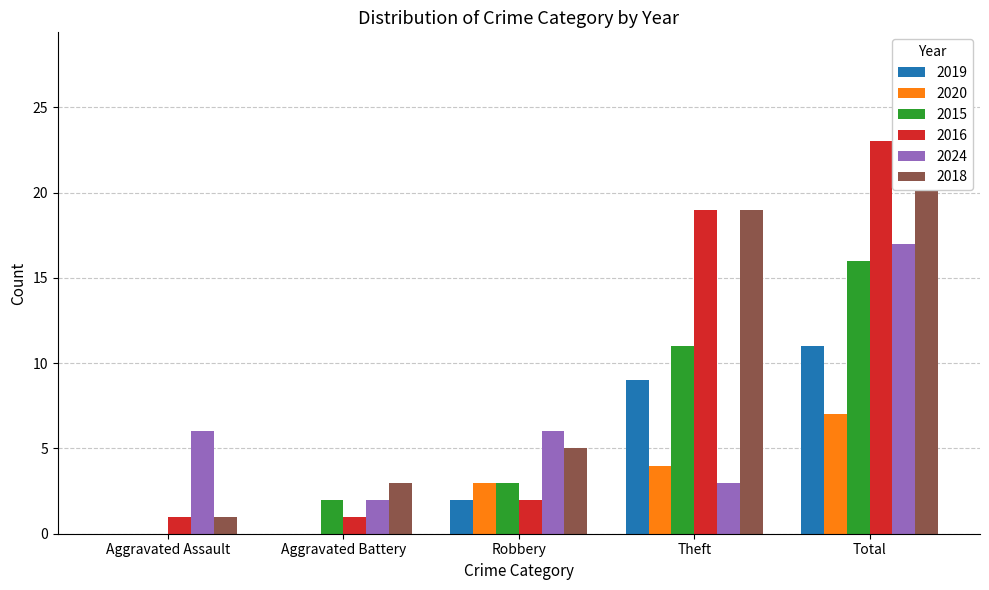

The value of 2019 at Aggravated Assault is 0. True or false?

True